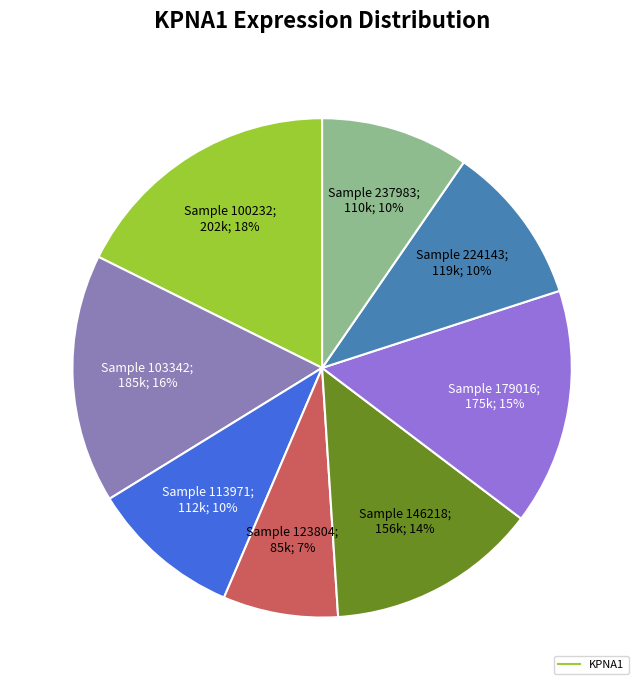

Is there a majority slice in this chart?

No